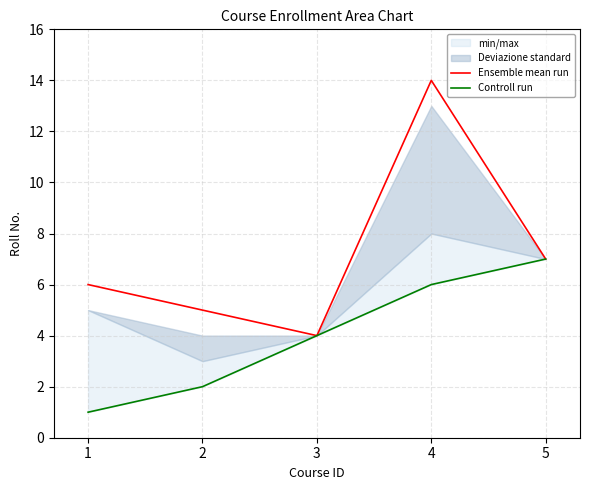

What is the value of the Ensemble mean run point at the 5th from the left?

7